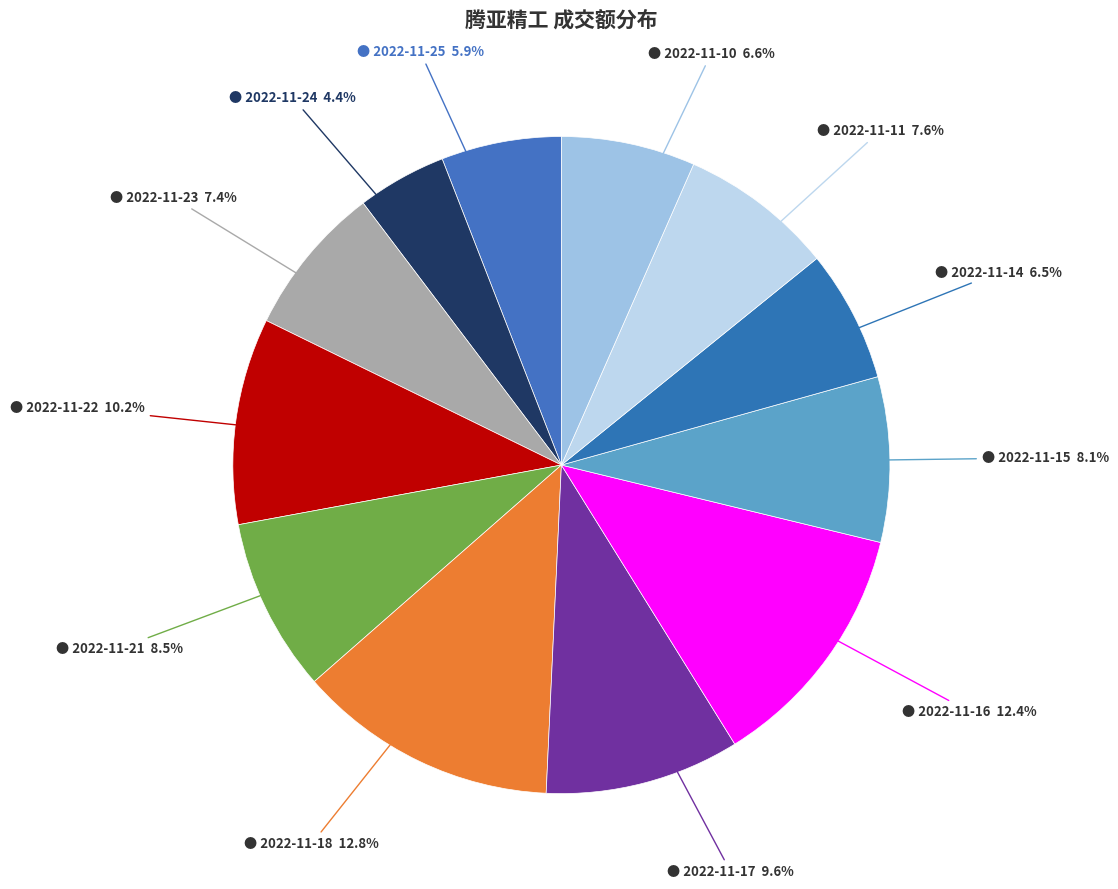

Count the number of slices in the pie.

12